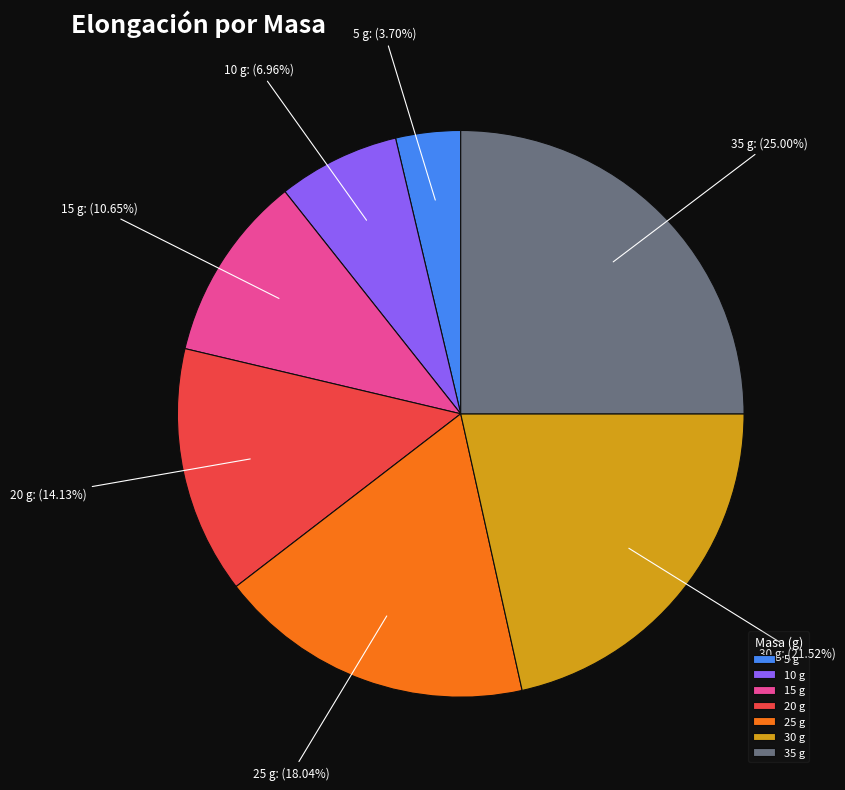

Between 30 g and 15 g, which is larger?

30 g